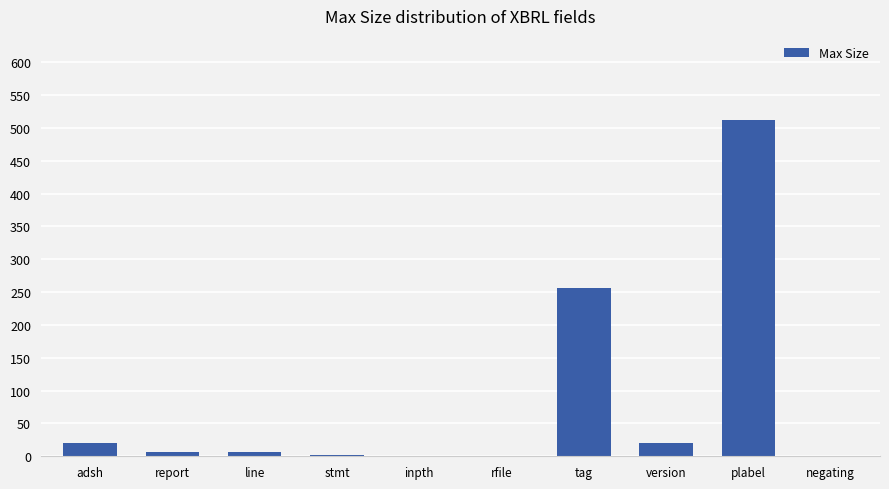

What is the greatest value displayed?

512